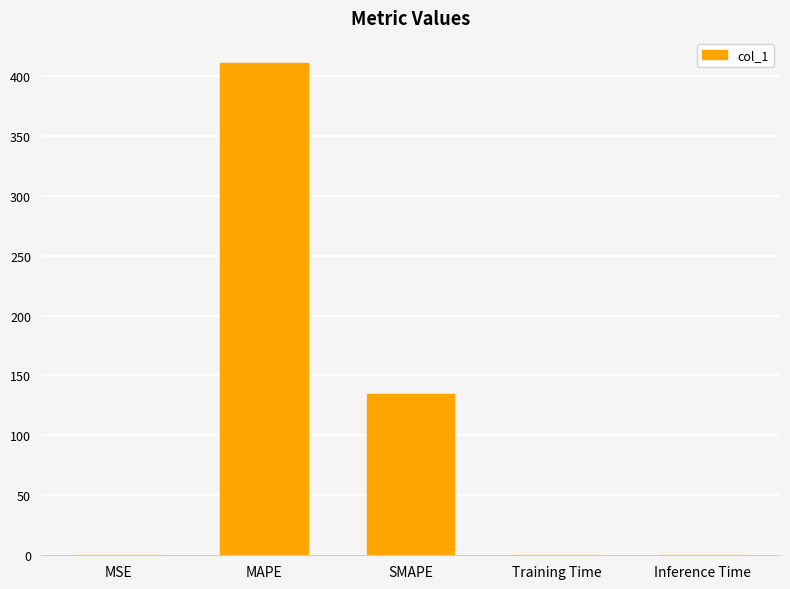

True or false: the data shows 231.9 at SMAPE.

False